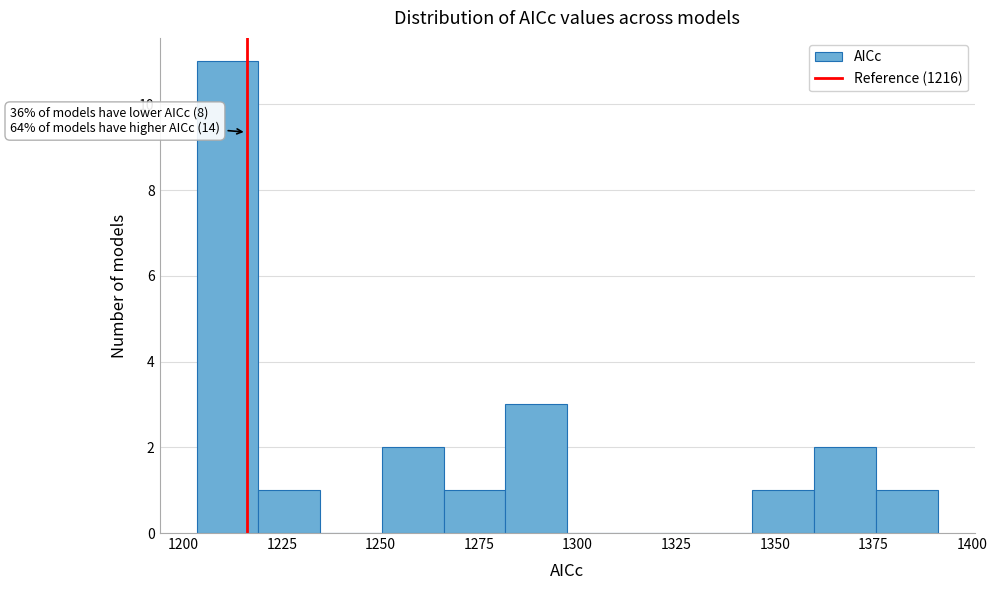

Read against the x-axis, roughly where is the centre of the tallest bar?

1210